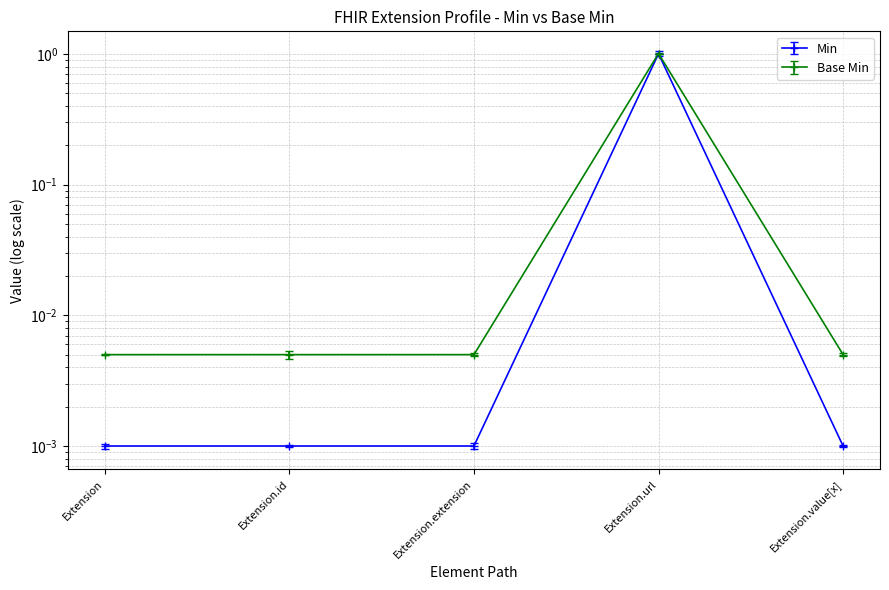

Reading left to right, list all the values displayed in this chart.

Min: 0.0	0.0	0.0	1.0	0.0
Base Min: 0.0	0.0	0.0	1.0	0.0